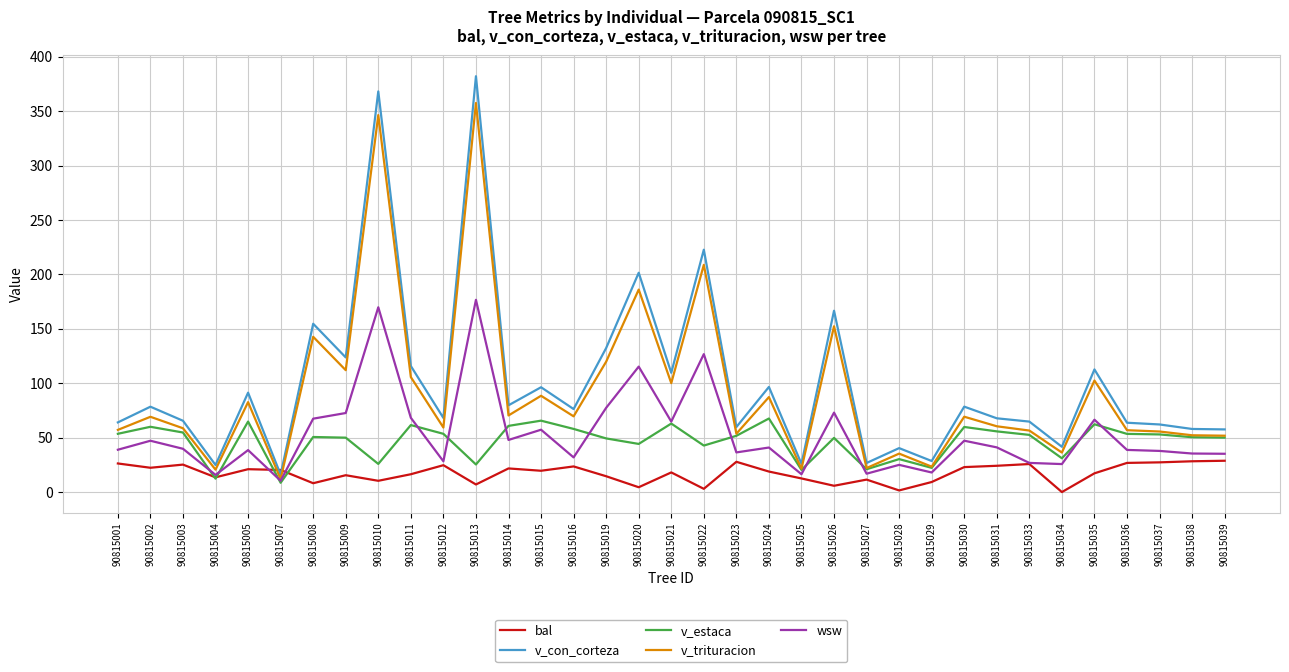

Is it true that v_con_corteza equals 115.8 at 90815011?

True